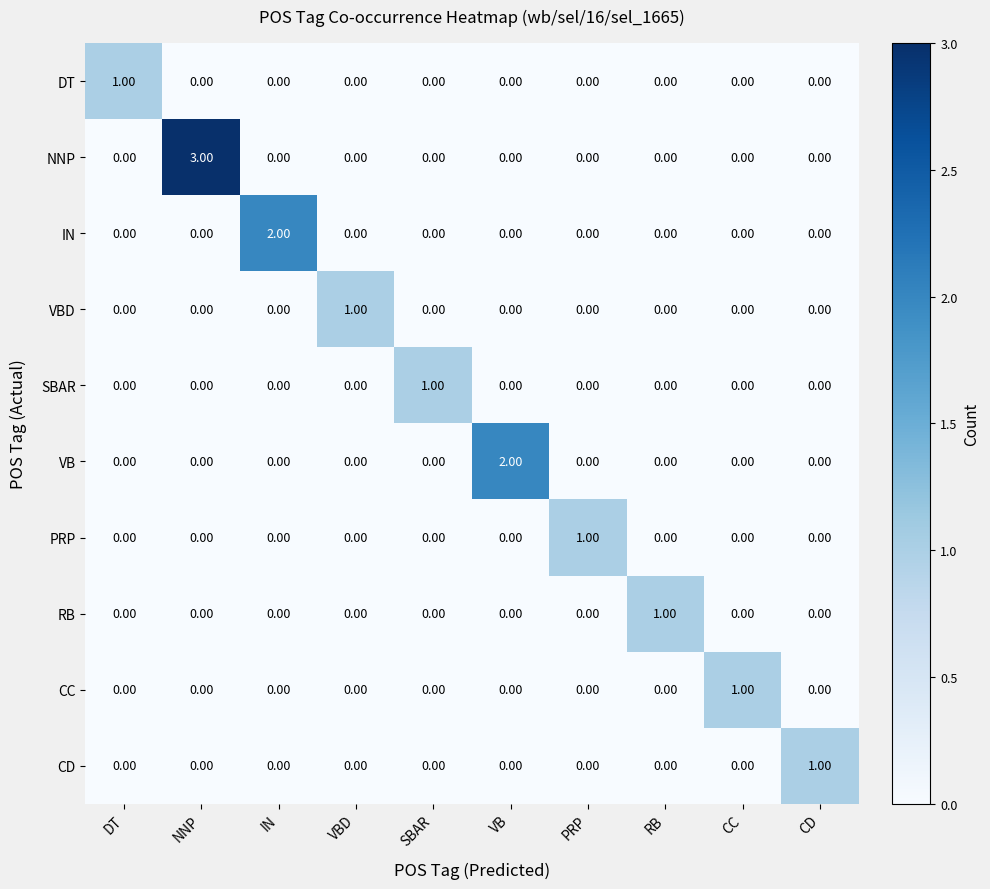

How many distinct data groups are displayed?

10